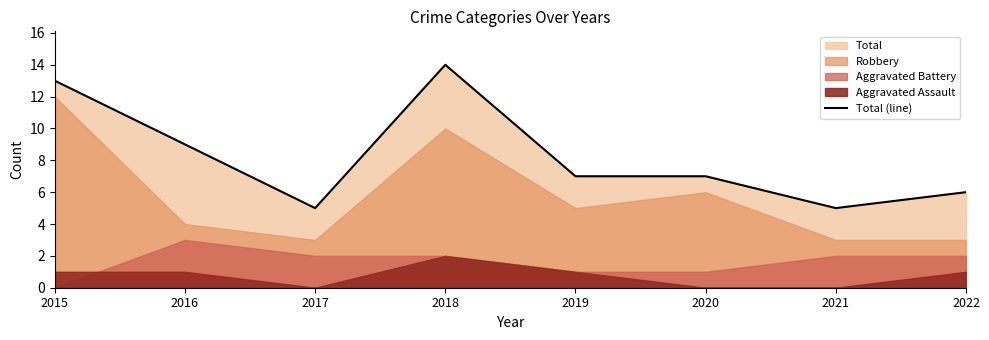

True or false: there are more than 0 points higher than both neighbors.

True